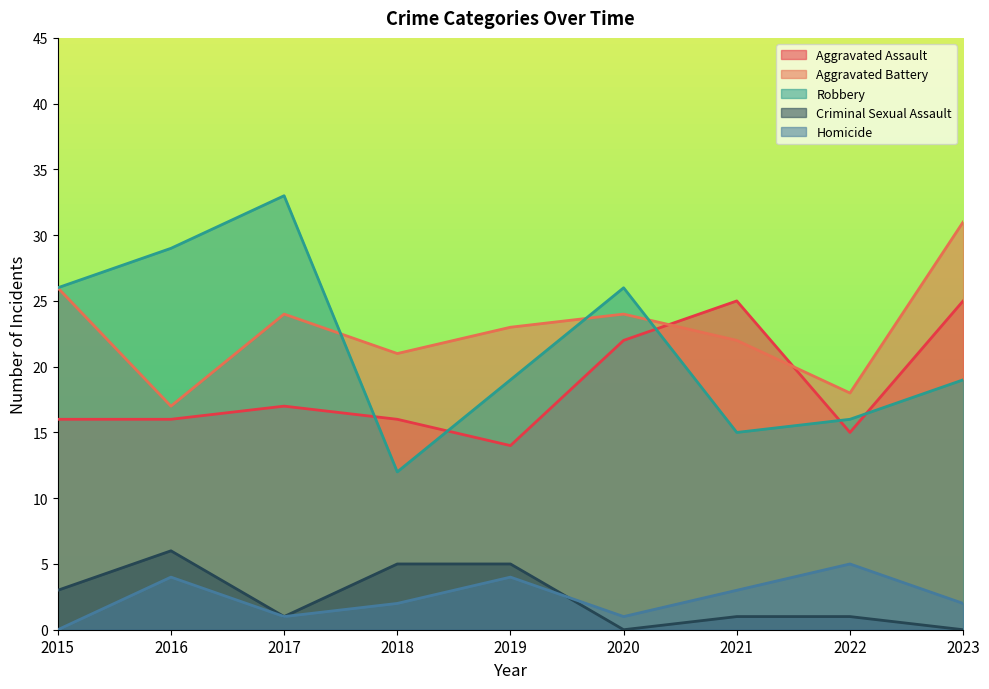

Which series changed the most between 2017 and 2021?

Robbery